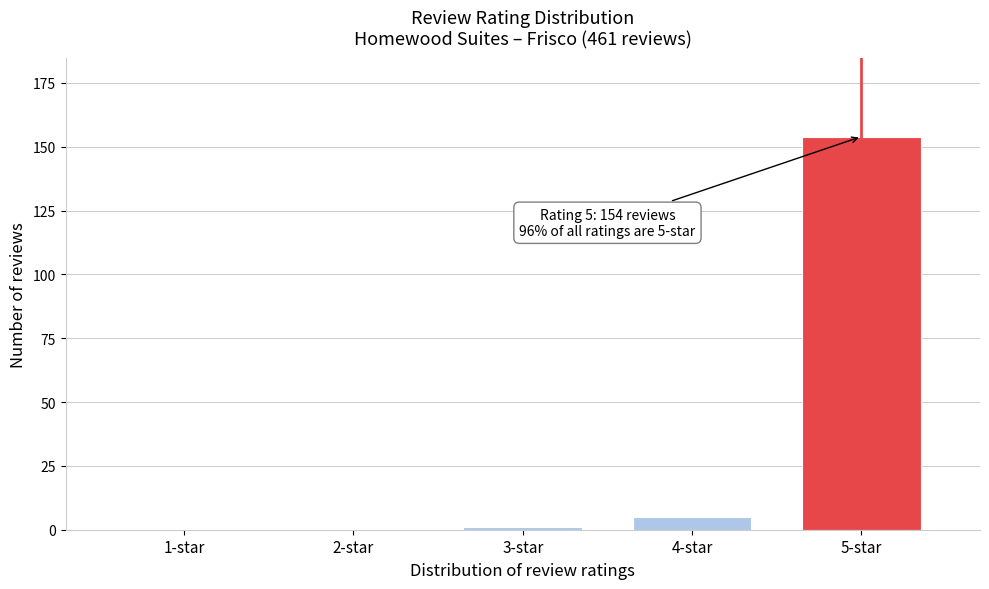

Reading right to left, extract all data points from this chart.

5-star=154	4-star=5	3-star=1	2-star=0	1-star=0